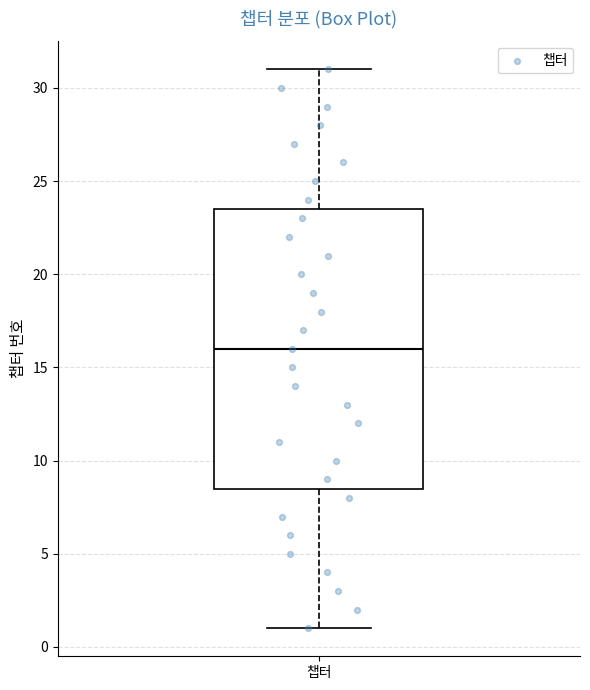

Read this box plot against the y-axis: the position of the median line, the range covered by the box, and the ends of both whiskers. The values are not printed on the chart, so give them approximately, as read against the axis.

median 16.0, box 8.5 to 23.5, whiskers 1.0 to 31.0